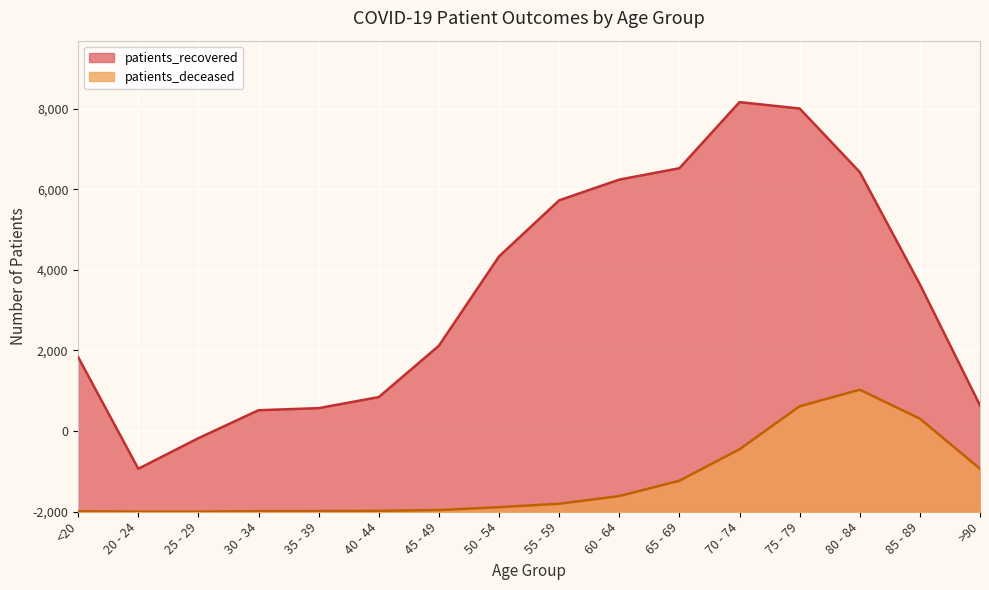

True or false: patients_recovered and patients_deceased cross at least once.

False